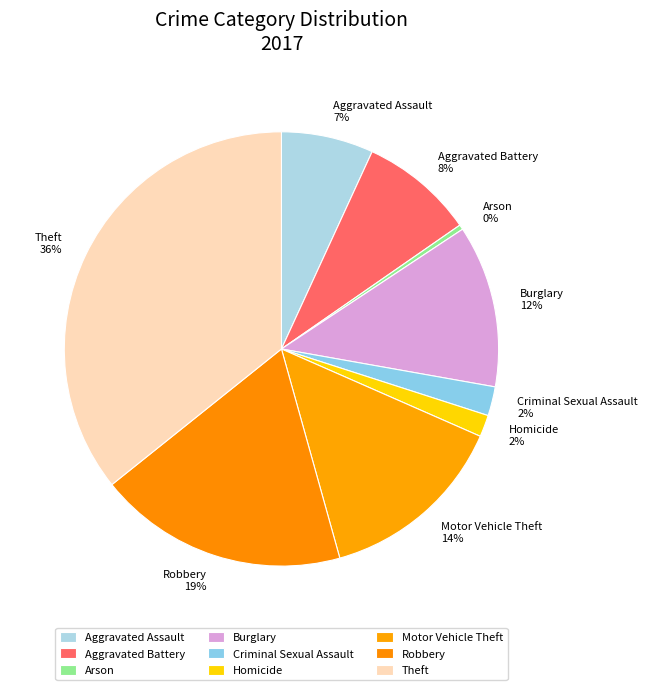

Does Criminal Sexual Assault represent more than half of the total?

No